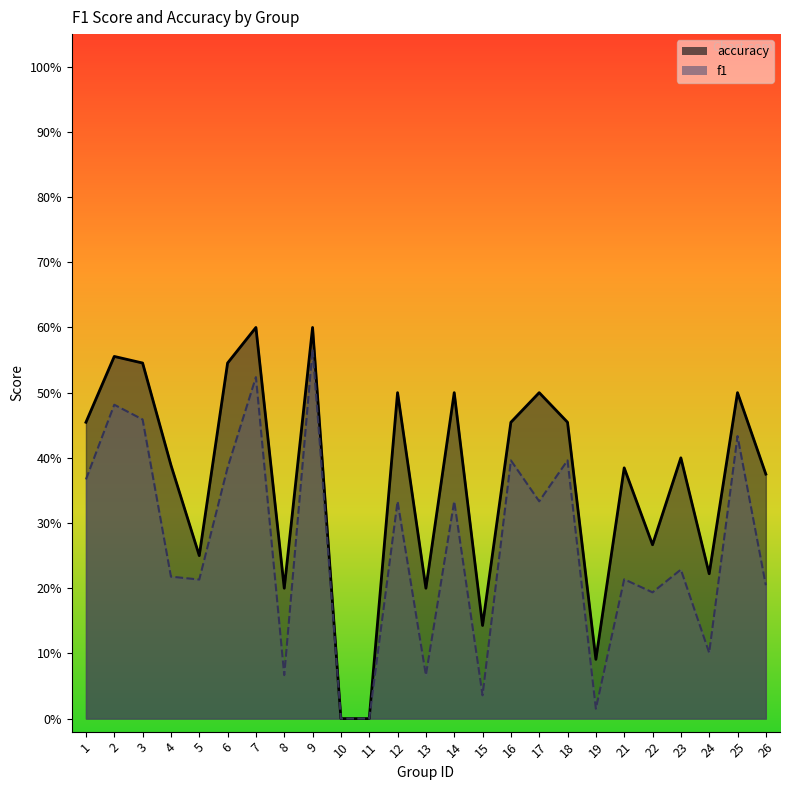

Does the chart display data point markers on the line(s)?

No